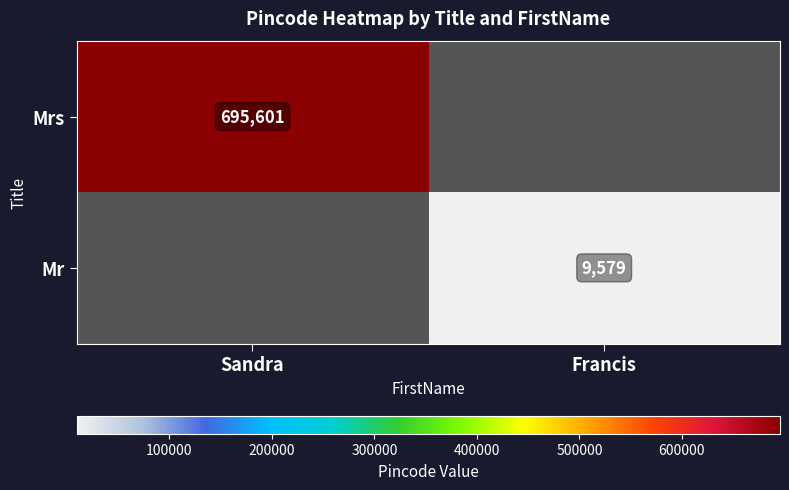

True or false: Mr has a value of 6486 at Francis.

False